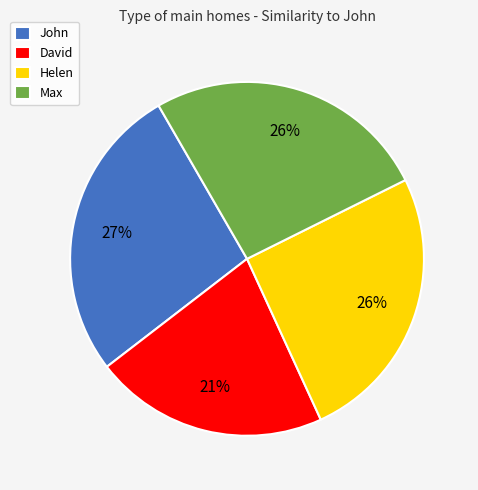

Is it true that John is 22% of the pie?

False